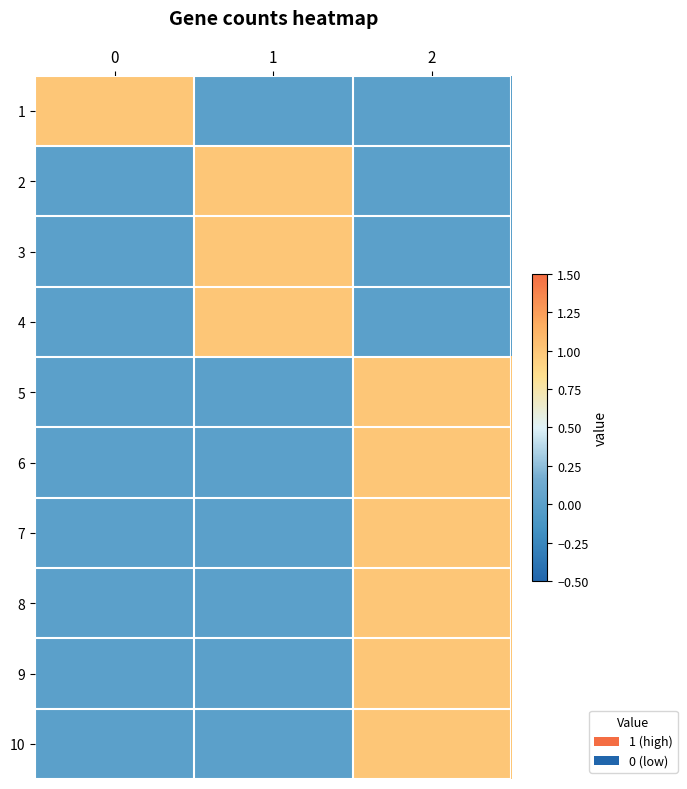

List the series in order of their peak value, lowest first.

1, 2, 3, 4, 5, 6, 7, 8, 9, 10